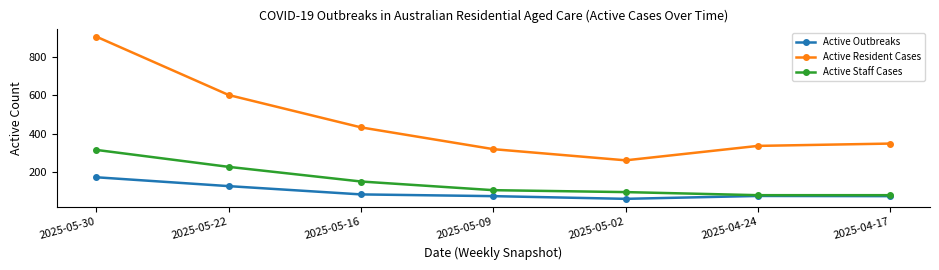

Which category has the highest value in the Active Resident Cases series?

2025-05-30